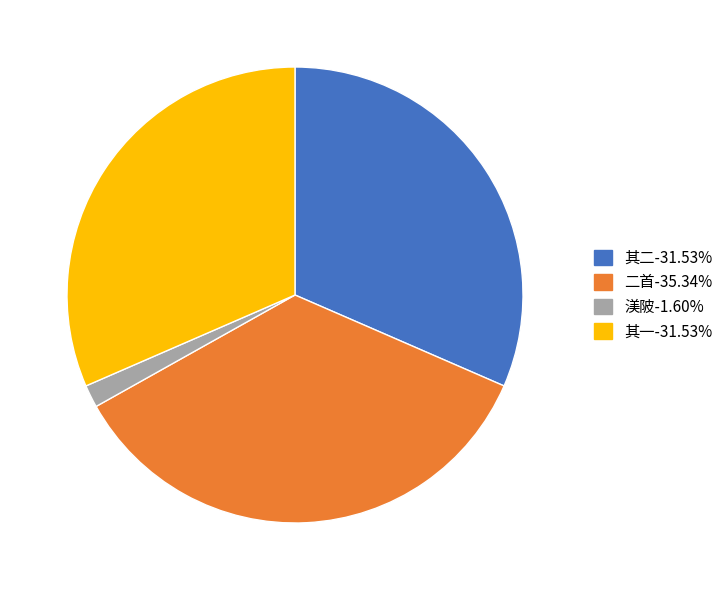

How many slices are in this pie chart?

4